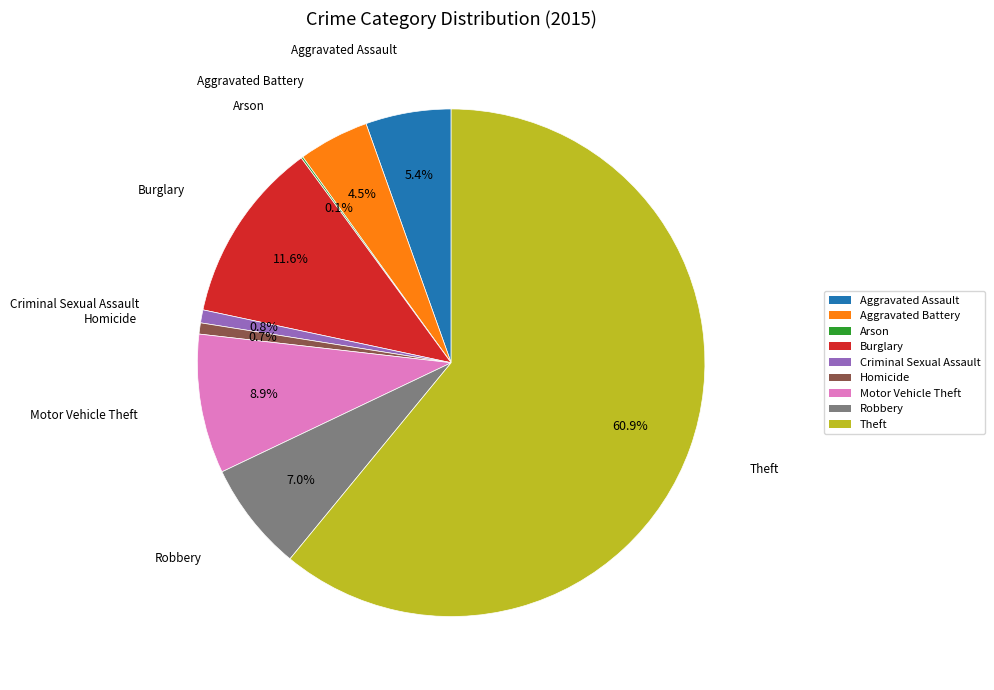

What percentage do Robbery and Homicide together represent?

7.7%